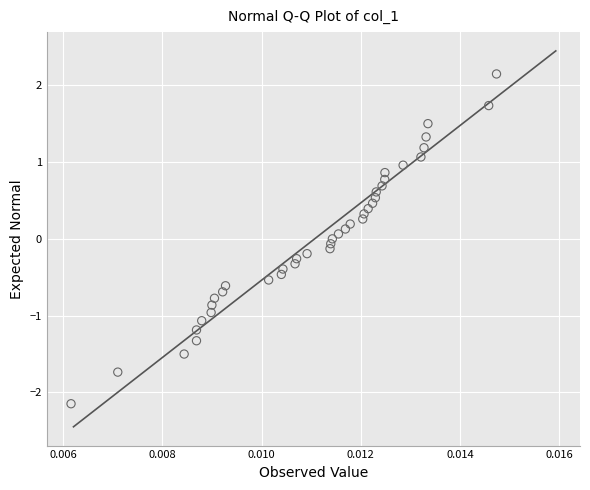

What is the range of Y values (max minus min)?

4.3